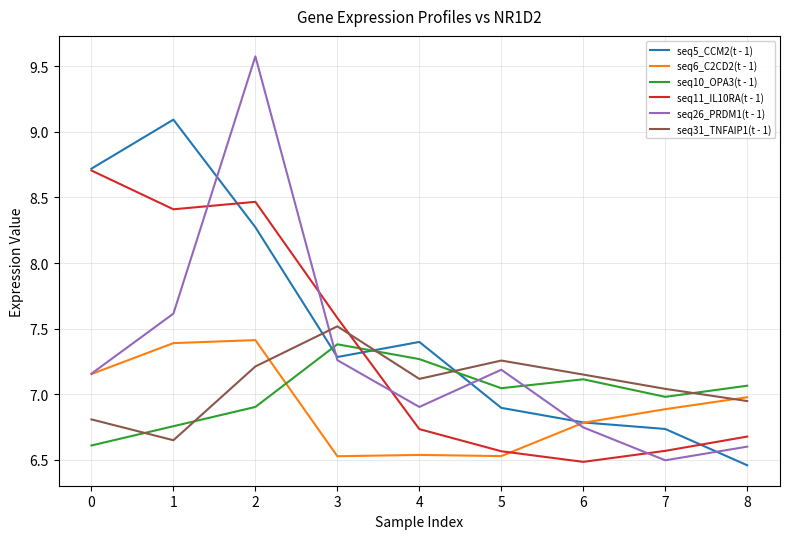

Rank the series at 4 from highest to lowest value.

seq5_CCM2(t - 1), seq10_OPA3(t - 1), seq31_TNFAIP1(t - 1), seq26_PRDM1(t - 1), seq11_IL10RA(t - 1), seq6_C2CD2(t - 1)